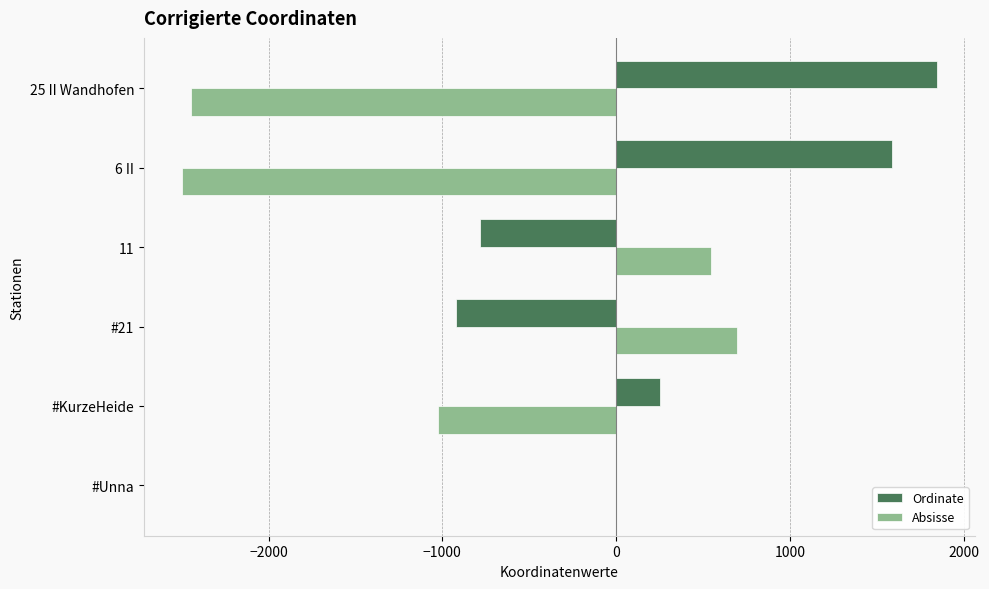

Which series has the largest total across all categories?

Ordinate